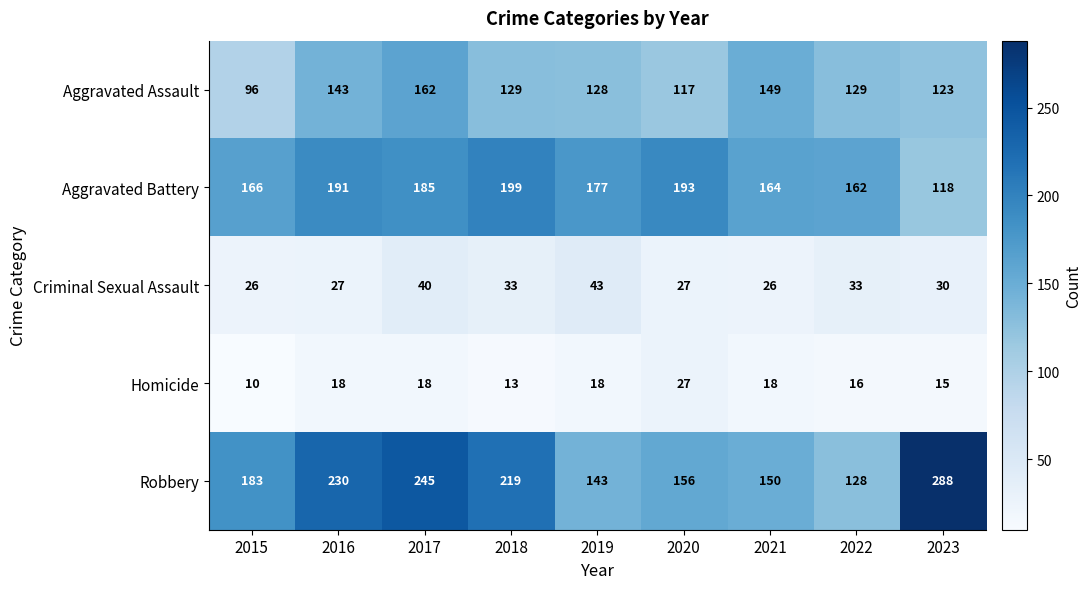

What is the difference between the highest and lowest values at 2015?

173